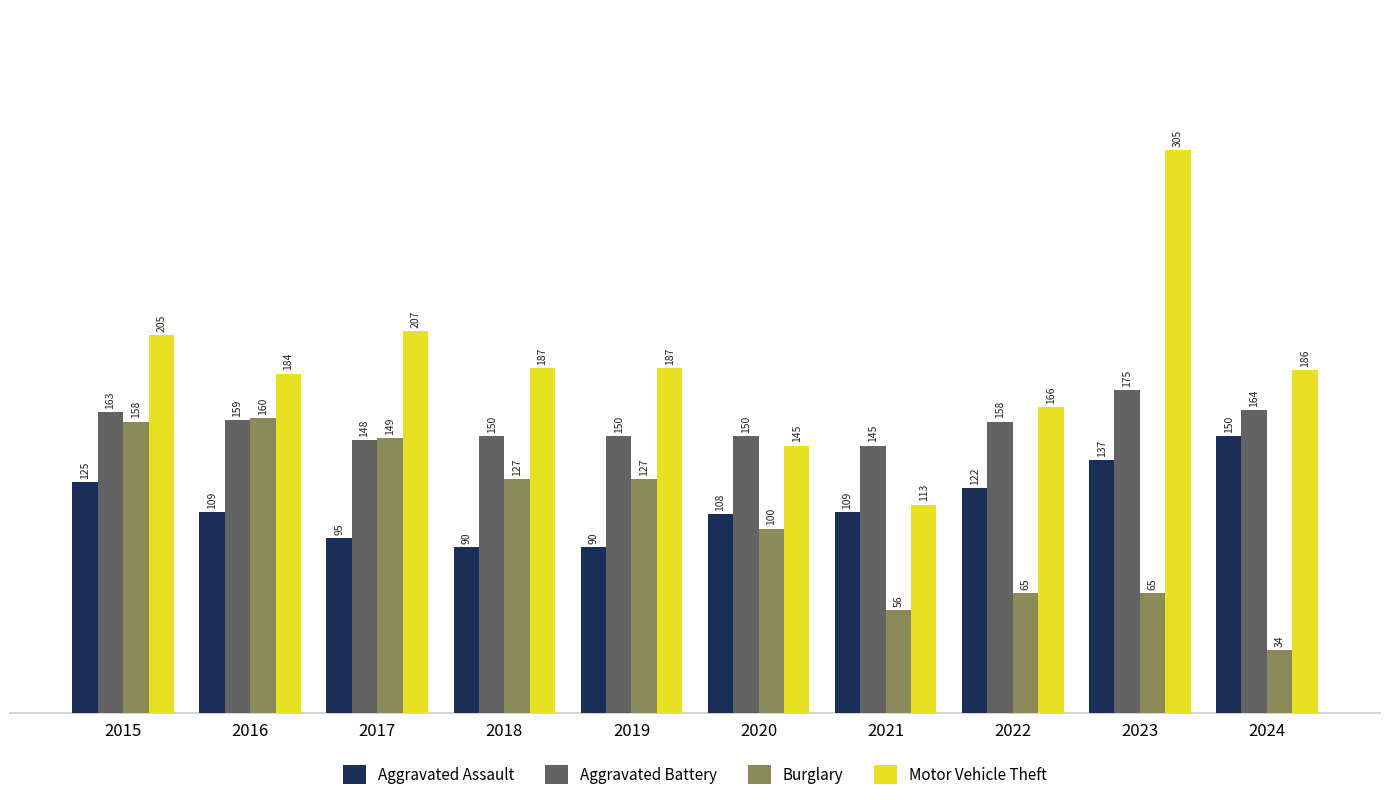

What are all the series names shown in the legend?

Aggravated Assault, Aggravated Battery, Burglary, Motor Vehicle Theft